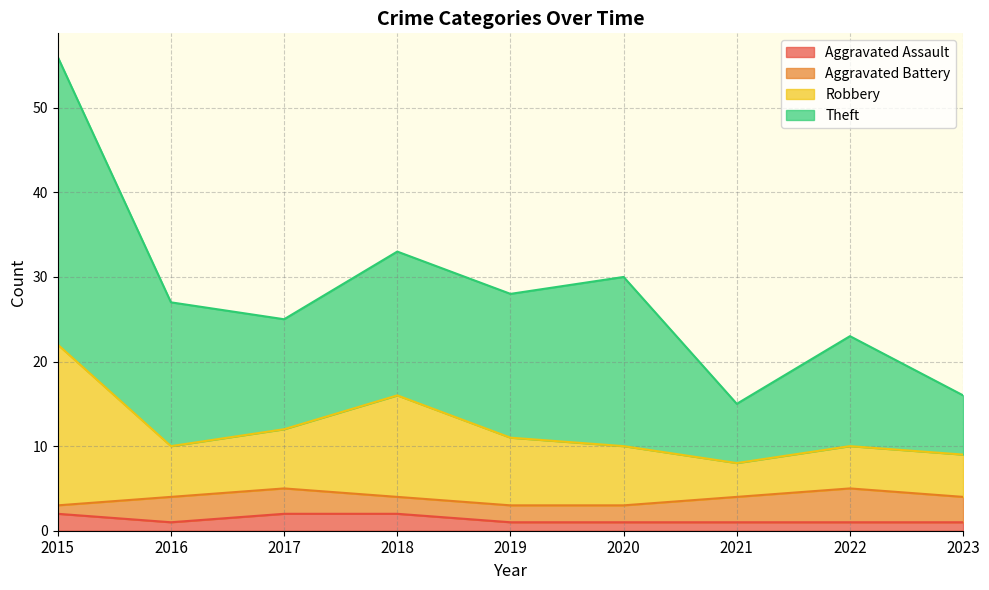

At which label does Aggravated Assault reach its minimum?

2016